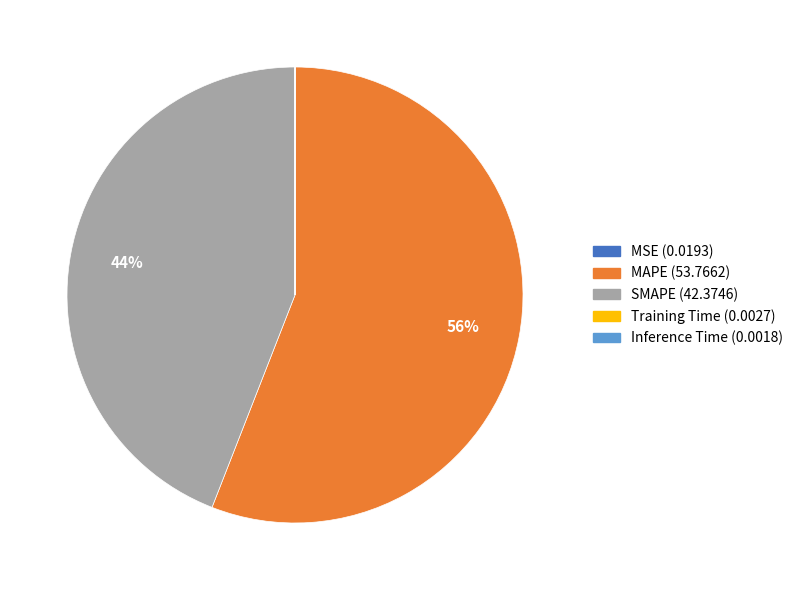

To the nearest percent, what is the average slice percentage?

20%